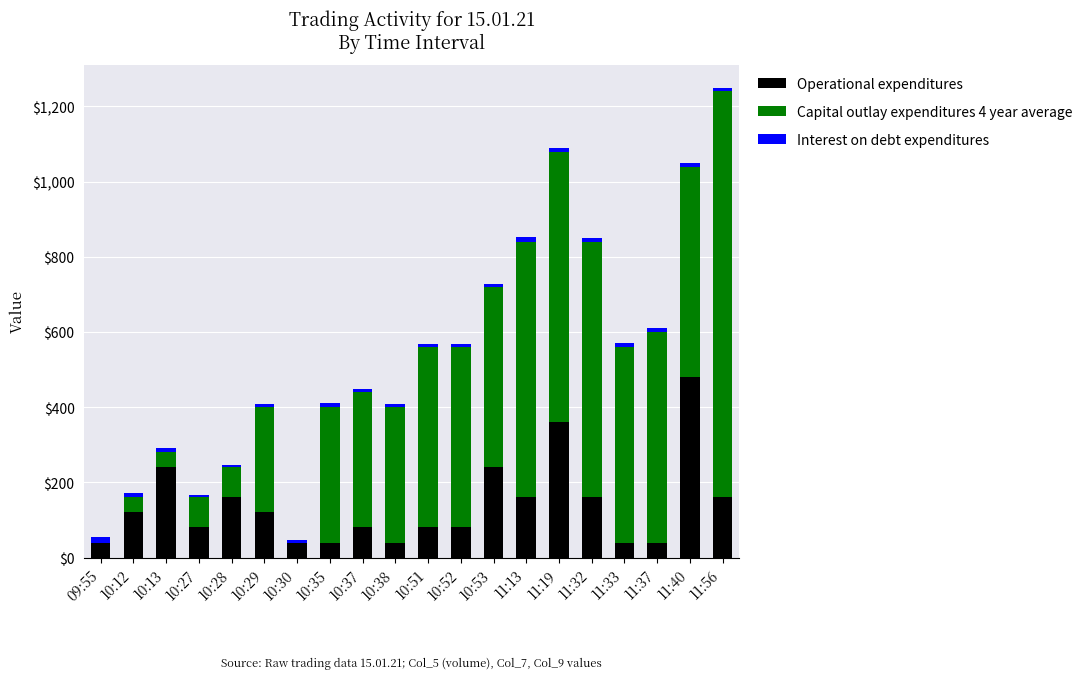

At which category is the sum across all series the highest?

11:56